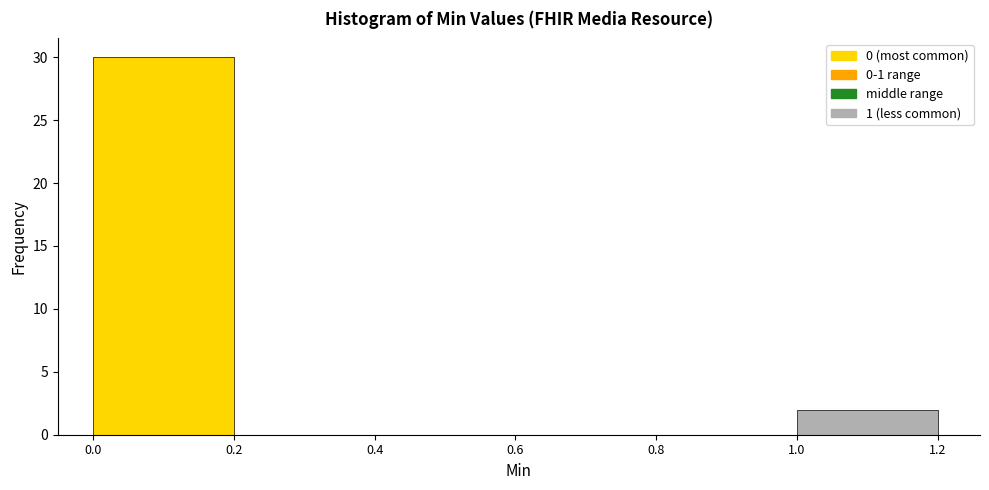

Reading left to right, list every bar in this chart as the range it spans on the x-axis followed by its height. The values are not printed on the chart, so give them approximately, as read against the axis.

0.0 to 0.2: 30
0.2 to 0.4: 0
0.4 to 0.6: 0
0.6 to 0.8: 0
0.8 to 1.0: 0
1.0 to 1.2: 2